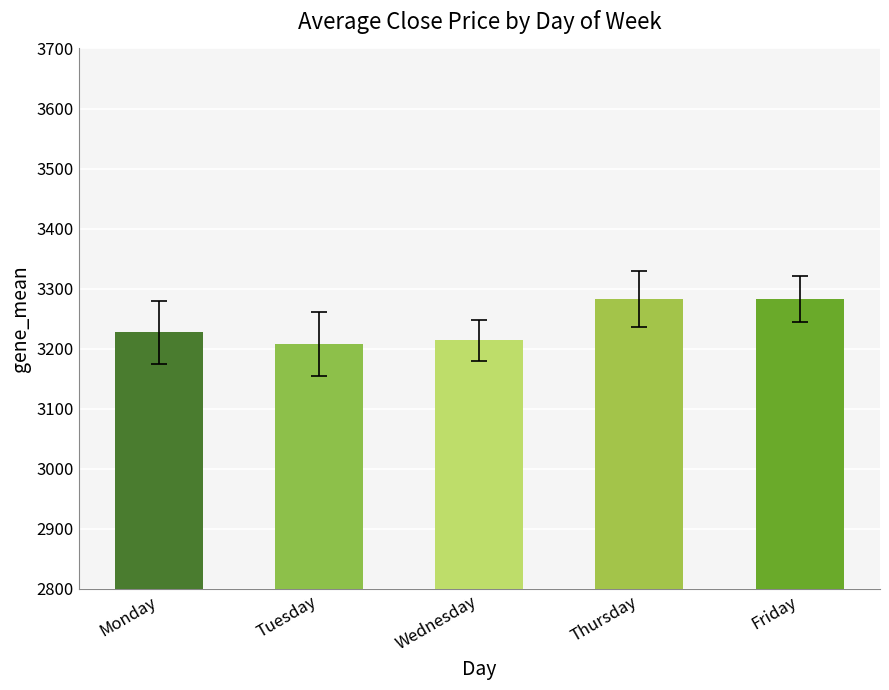

Does the chart contain any negative values?

No